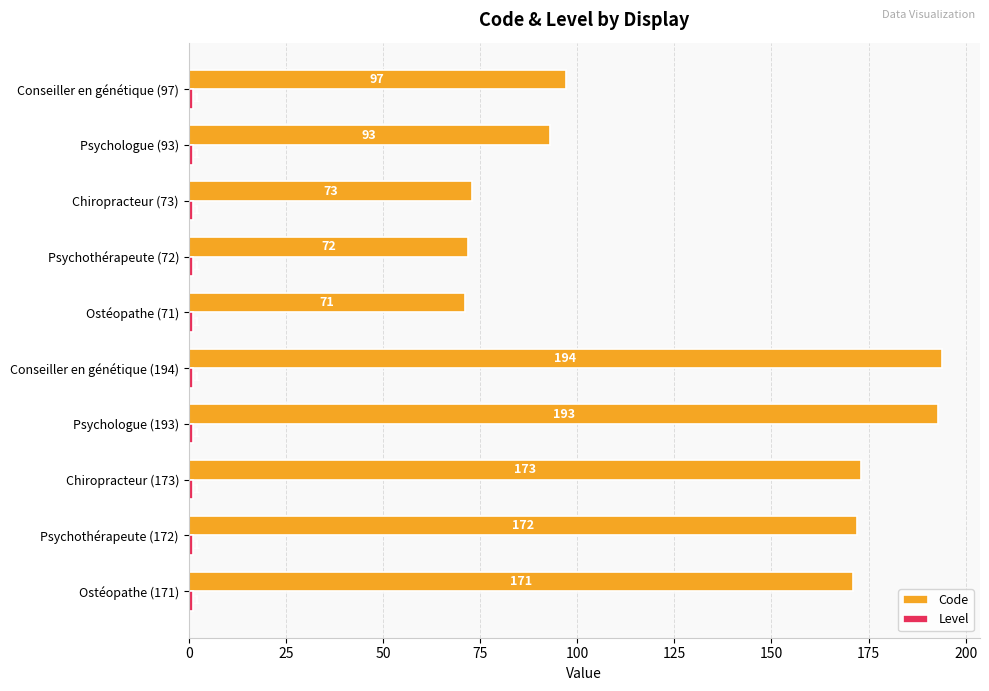

What is the difference between the maximum and minimum values in the Code series?

123